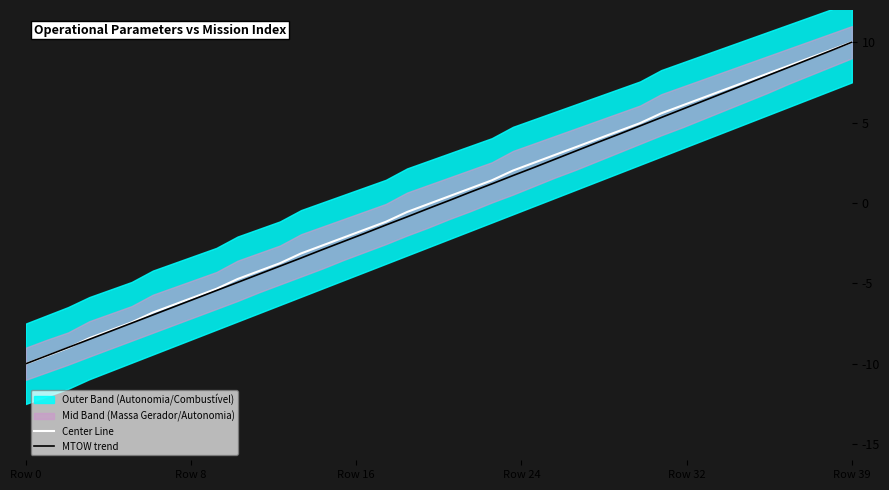

At which label does Center Line reach its minimum?

Row 0